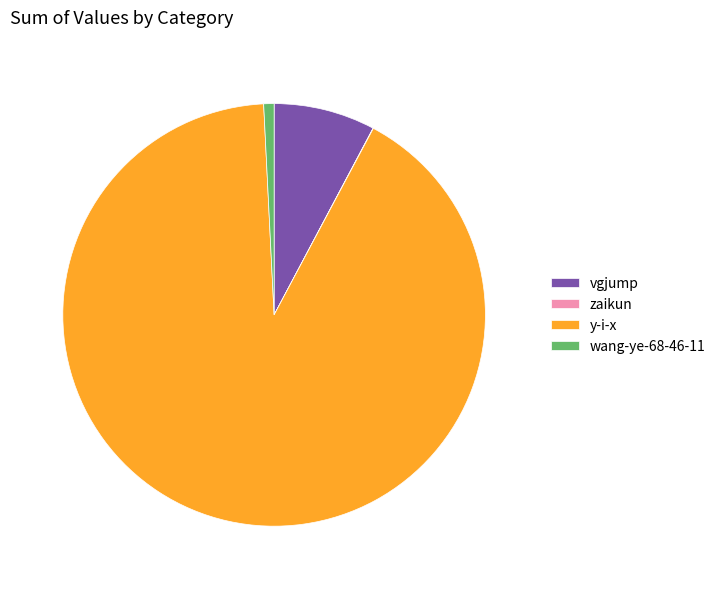

Is the sum of y-i-x and wang-ye-68-46-11 greater than half?

Yes